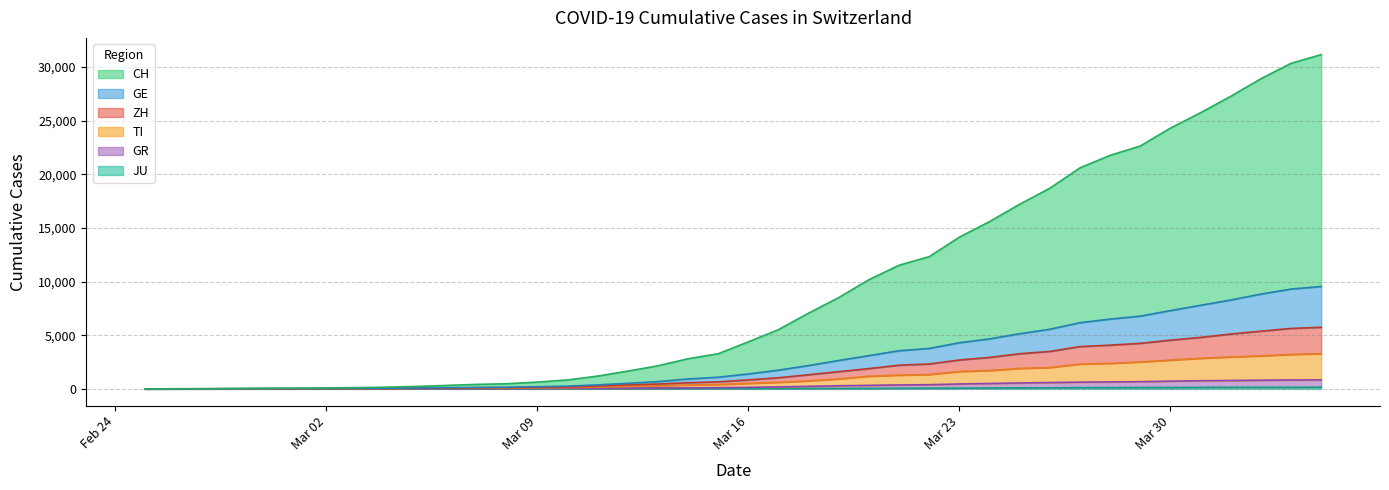

True or false: TI and CH intersect in this chart.

False